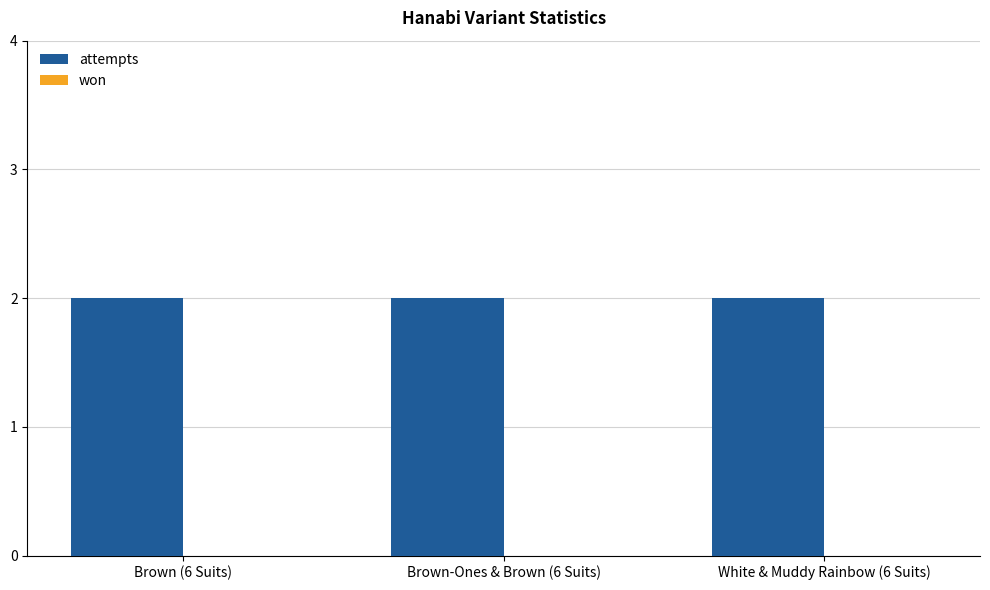

What is the highest value of the attempts series?

2